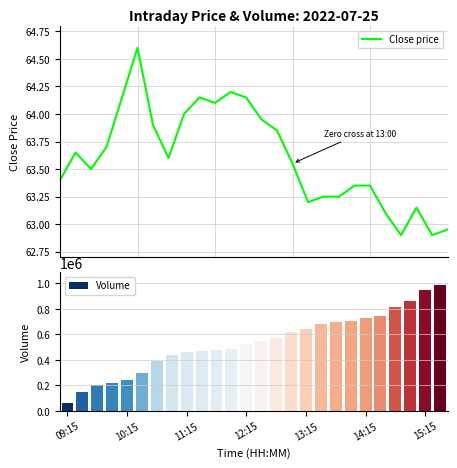

What is the total value across all series at 13?

546434.9